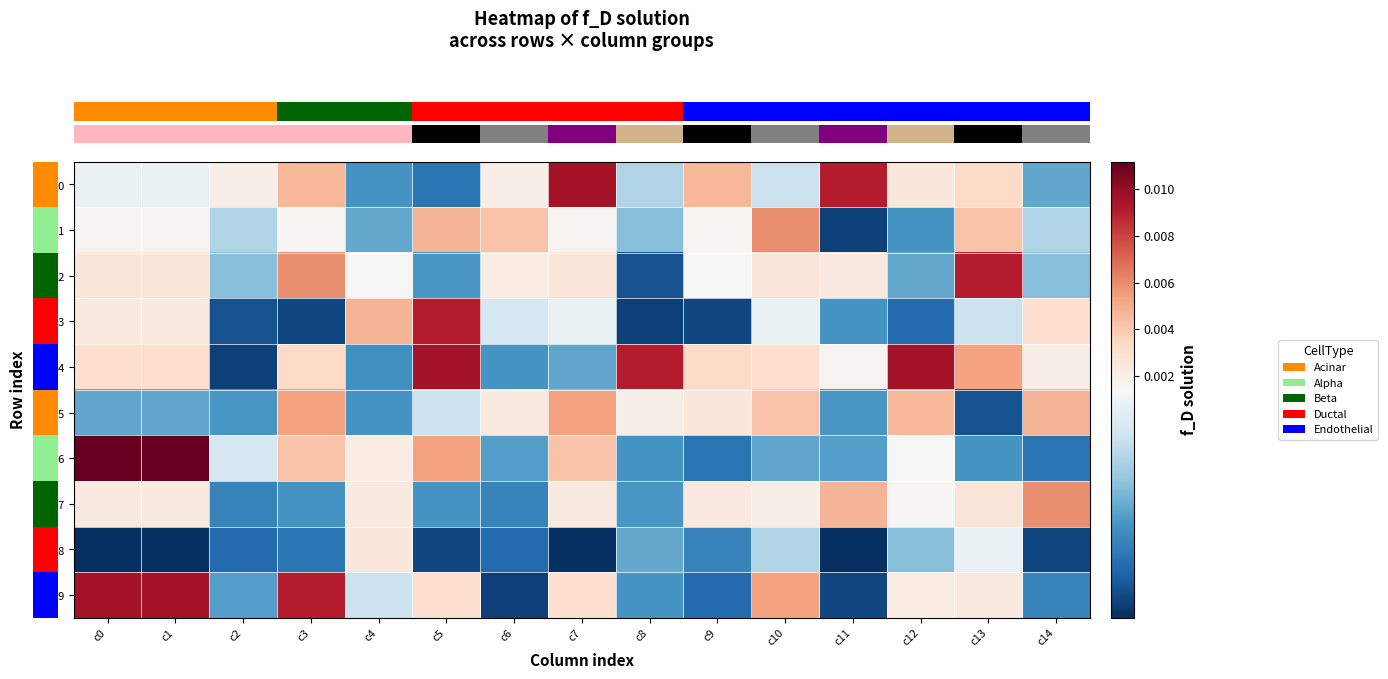

List the series in order of their peak value, highest first.

row_6, row_0, row_4, row_9, row_2, row_3, row_1, row_7, row_5, row_8